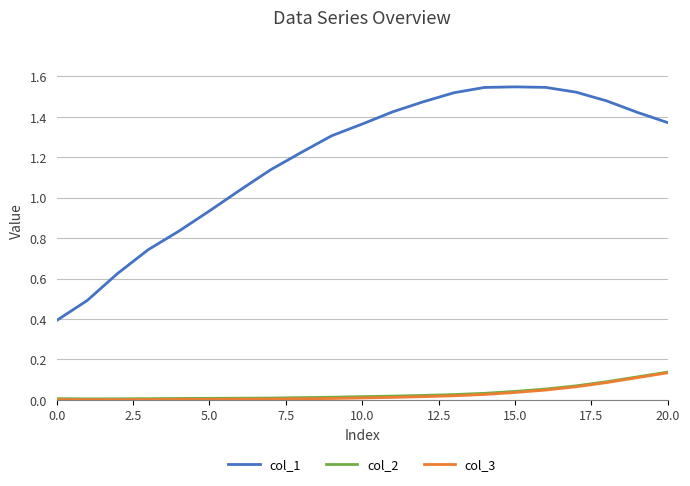

Which series has the widest spread of values?

col_1